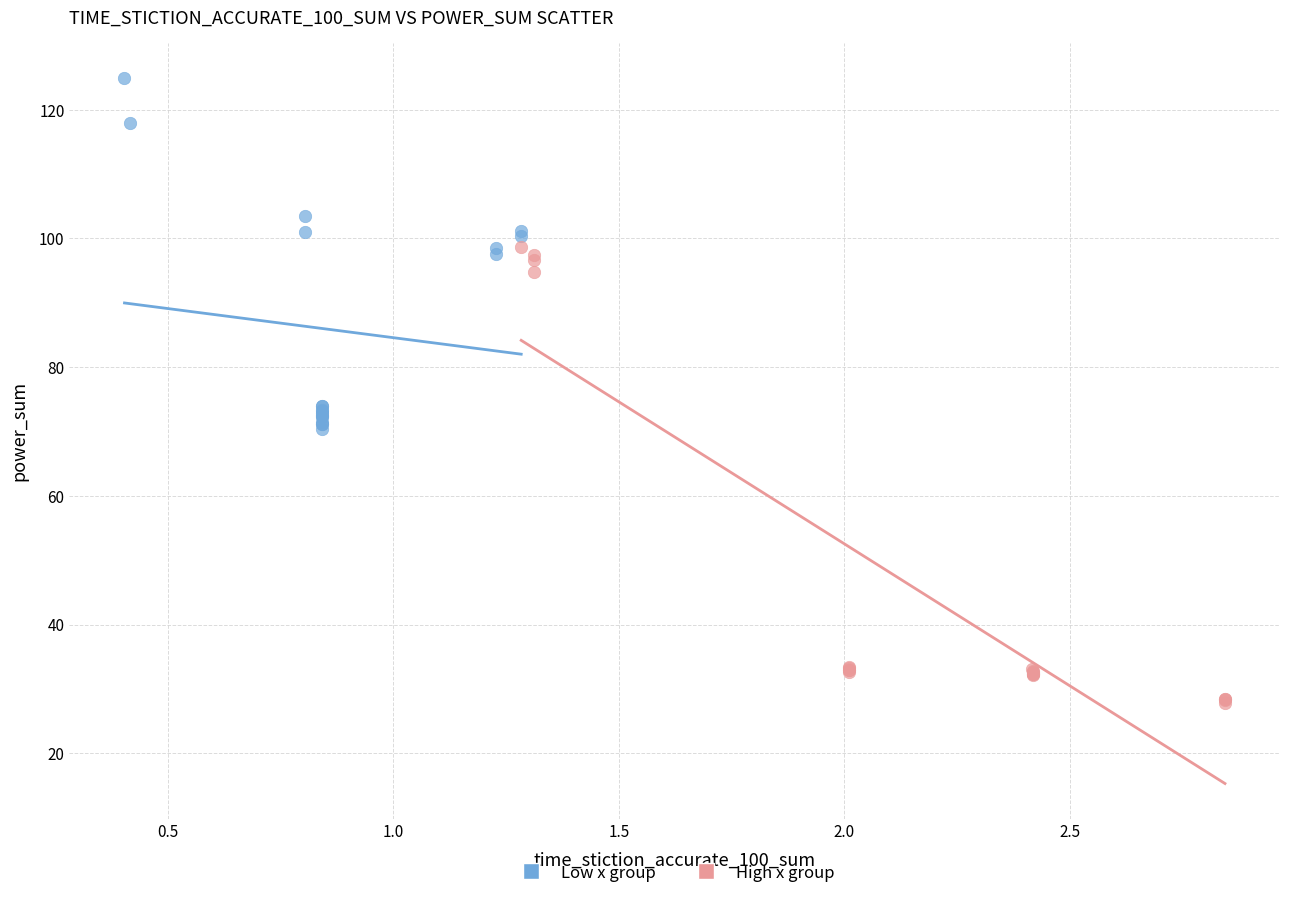

Which series has the largest Y range (max minus min)?

High x group